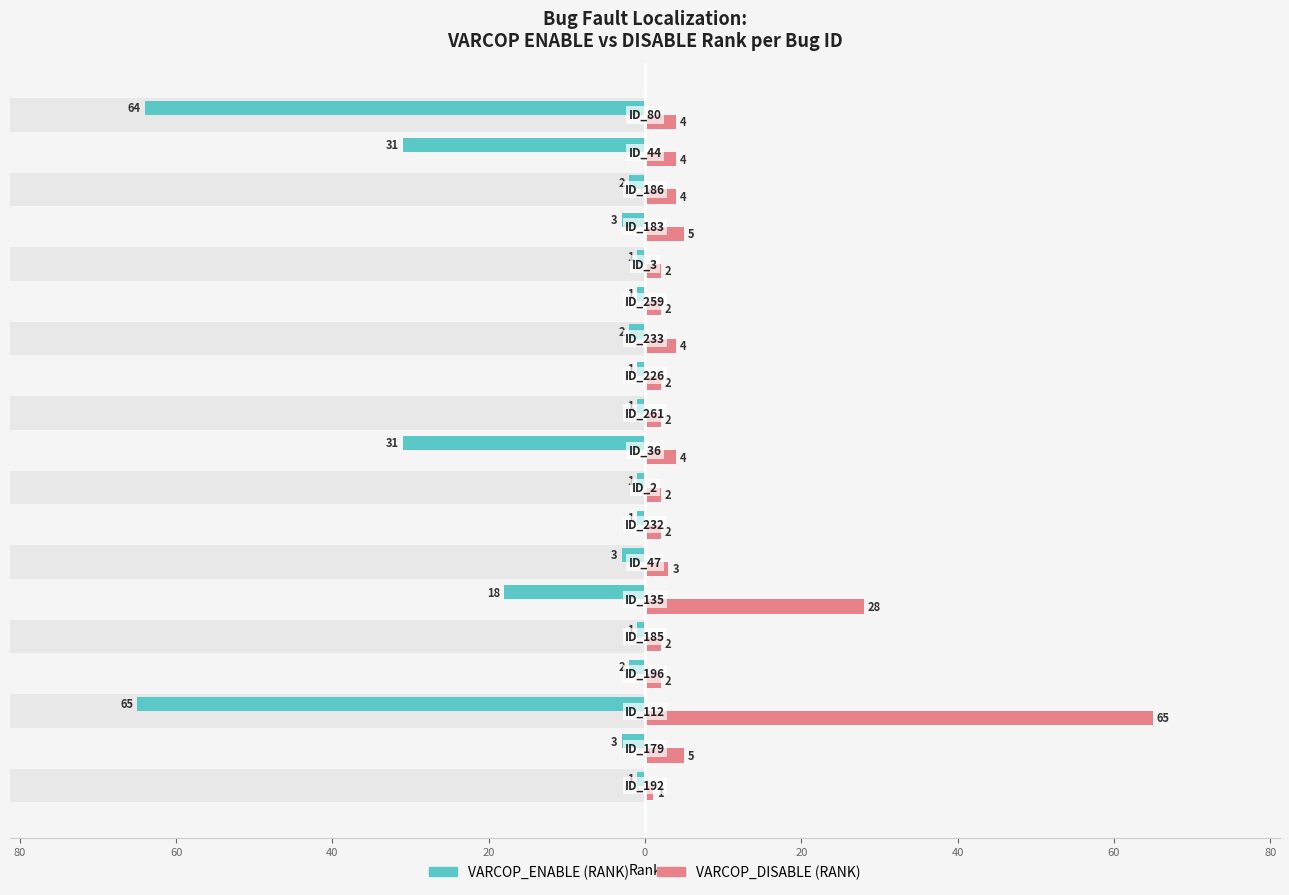

Reading right to left, extract all data points from this chart.

VARCOP_ENABLE (RANK): -64	-31	-2	-3	-1	-1	-2	-1	-1	-31	-1	-1	-3	-18	-1	-2	-65	-3	-1
VARCOP_DISABLE (RANK): 4	4	4	5	2	2	4	2	2	4	2	2	3	28	2	2	65	5	1